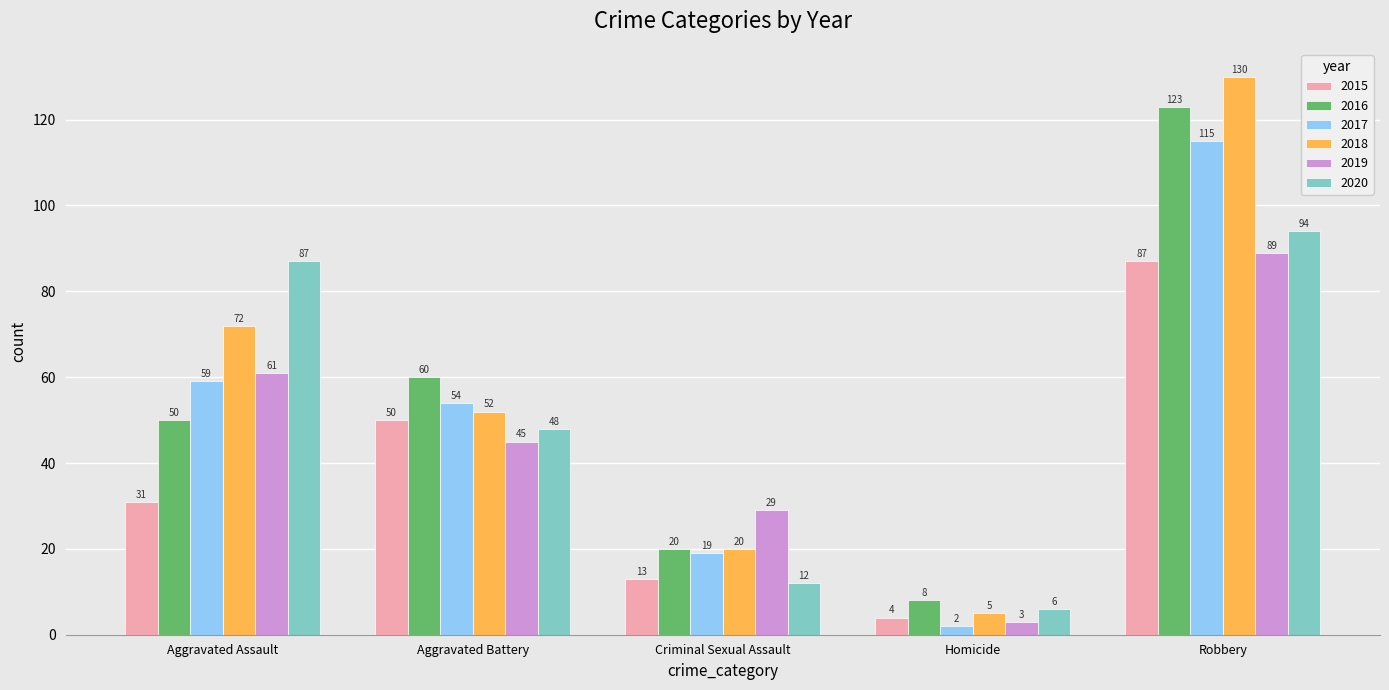

What is the difference between the highest and lowest values at Robbery?

43